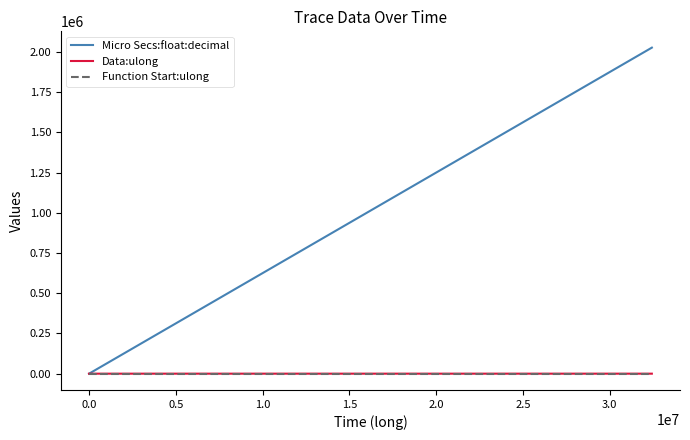

Which series has the widest spread of values?

Micro Secs:float:decimal